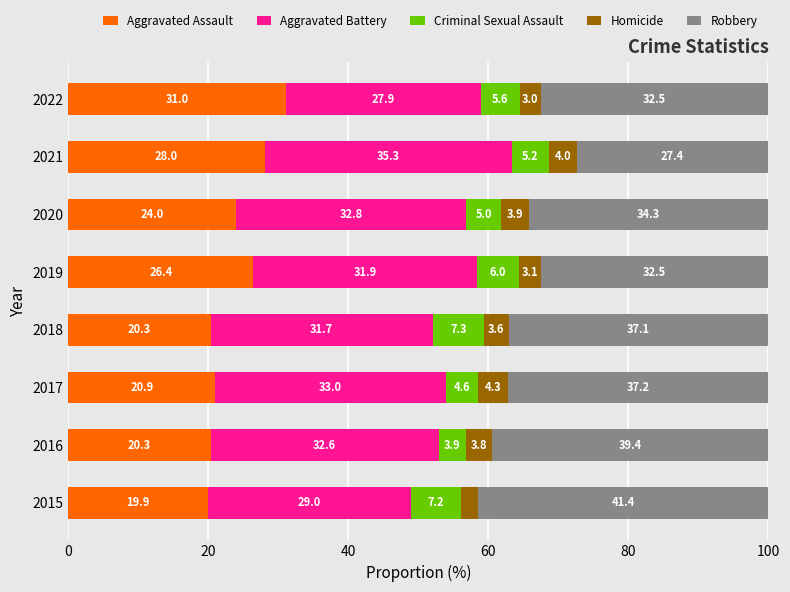

True or false: Aggravated Assault has a value of 50.4 at 2021.

False